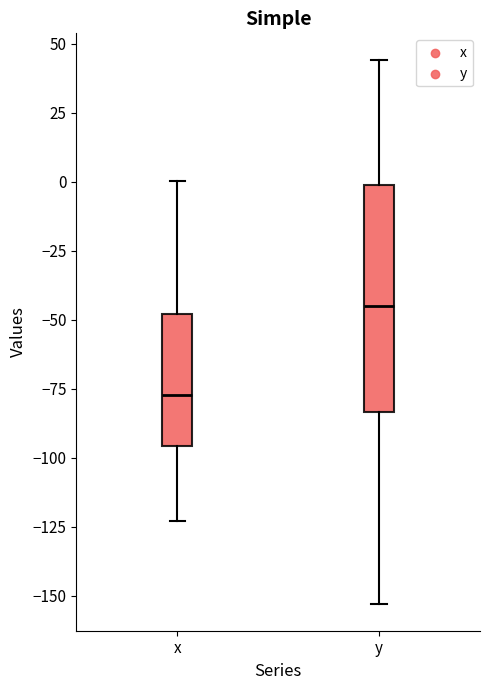

Comparing the boxes themselves (not the whiskers), which one is the tallest?

y